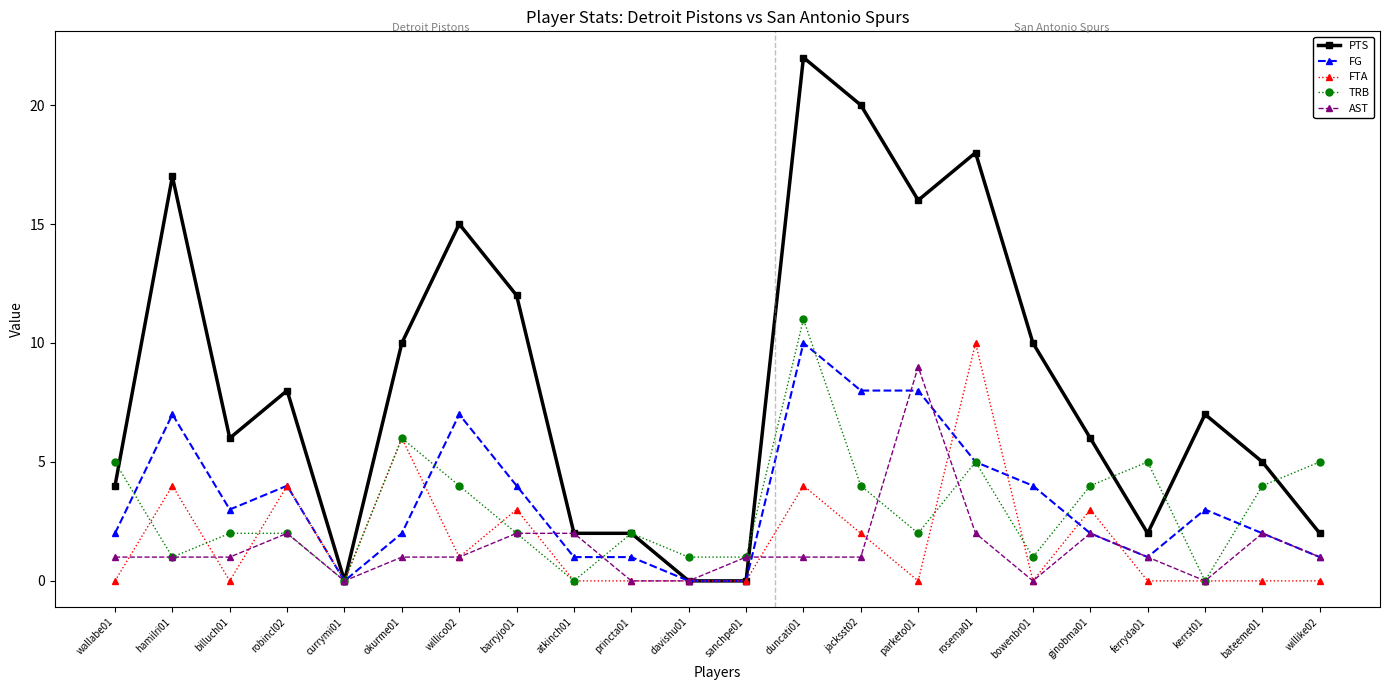

True or false: PTS has a value of 2 at ferryda01.

True